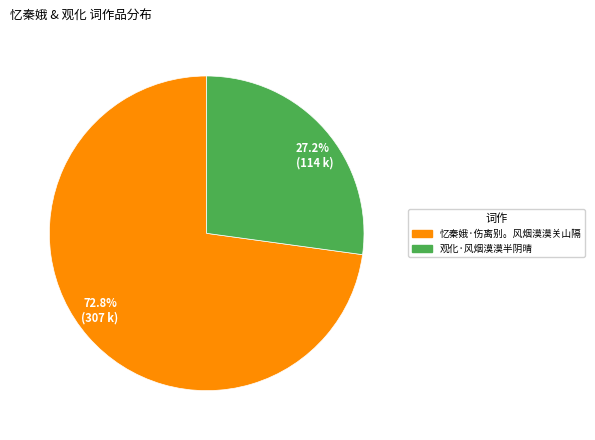

Which category has the biggest portion of the pie?

72.8% (307 k)